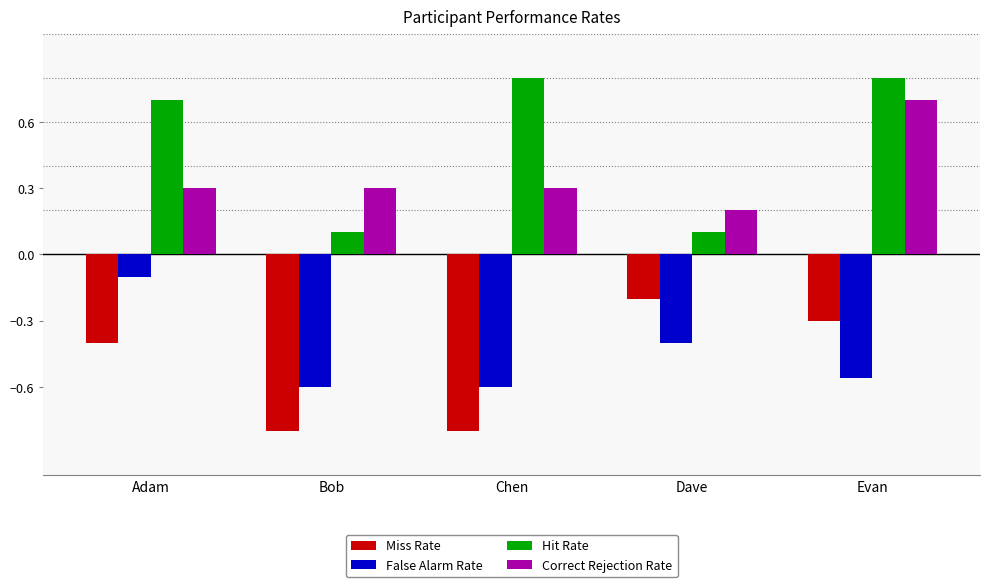

What is the difference between the maximum and second lowest values in the Miss Rate series?

0.6